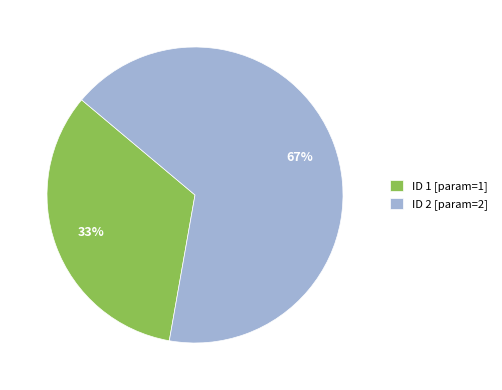

To the nearest percent, what percentage of the pie is ID 2 [param=2]?

67%